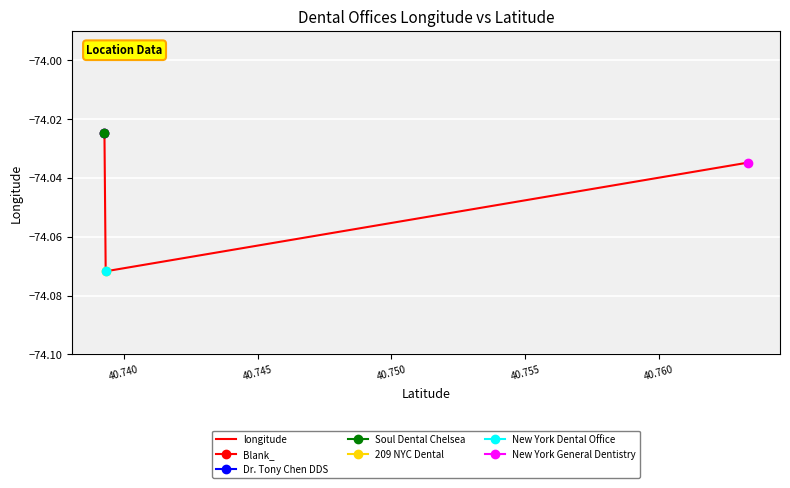

What is the sum of the values at 40.755 and 40.750?

-148.1